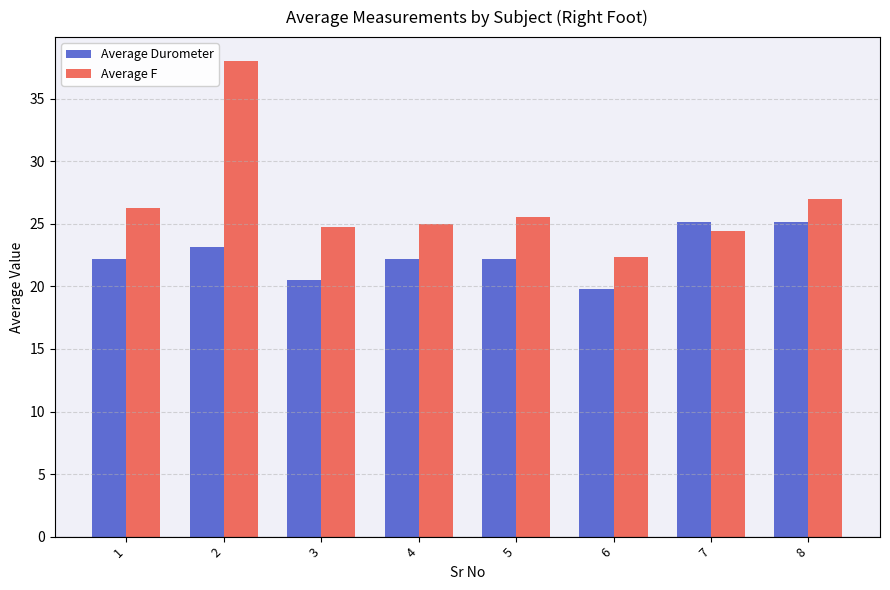

Which category has the lowest value in the Average Durometer series?

6